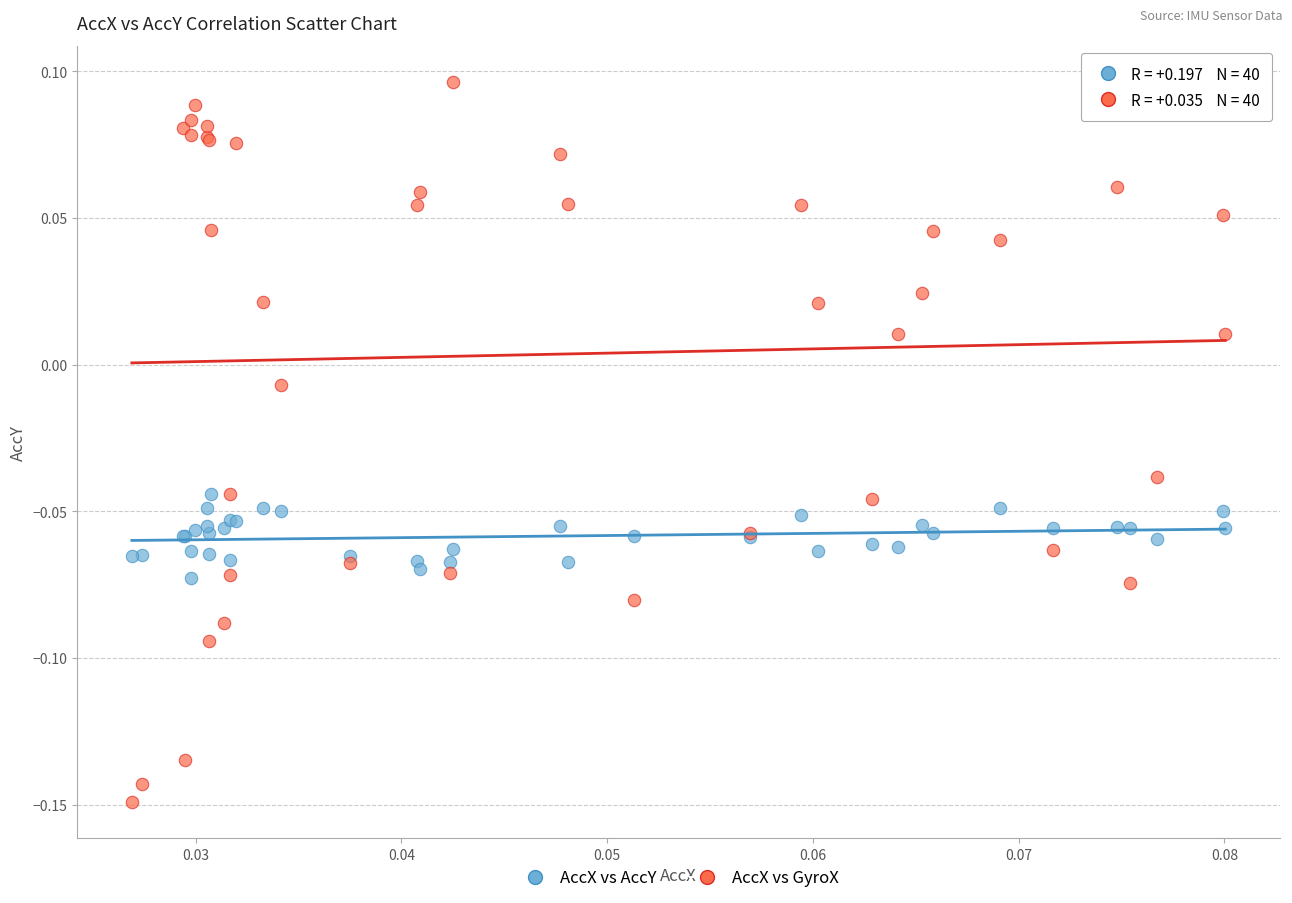

Which series contains the lowest Y value?

AccX vs GyroX